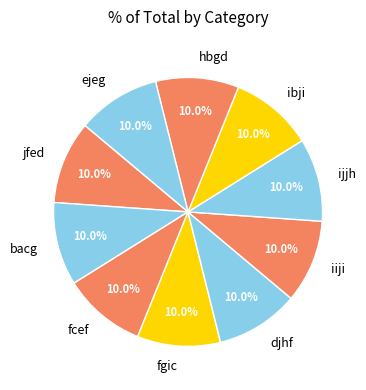

Combined, do fgic and jfed account for over 50%?

No